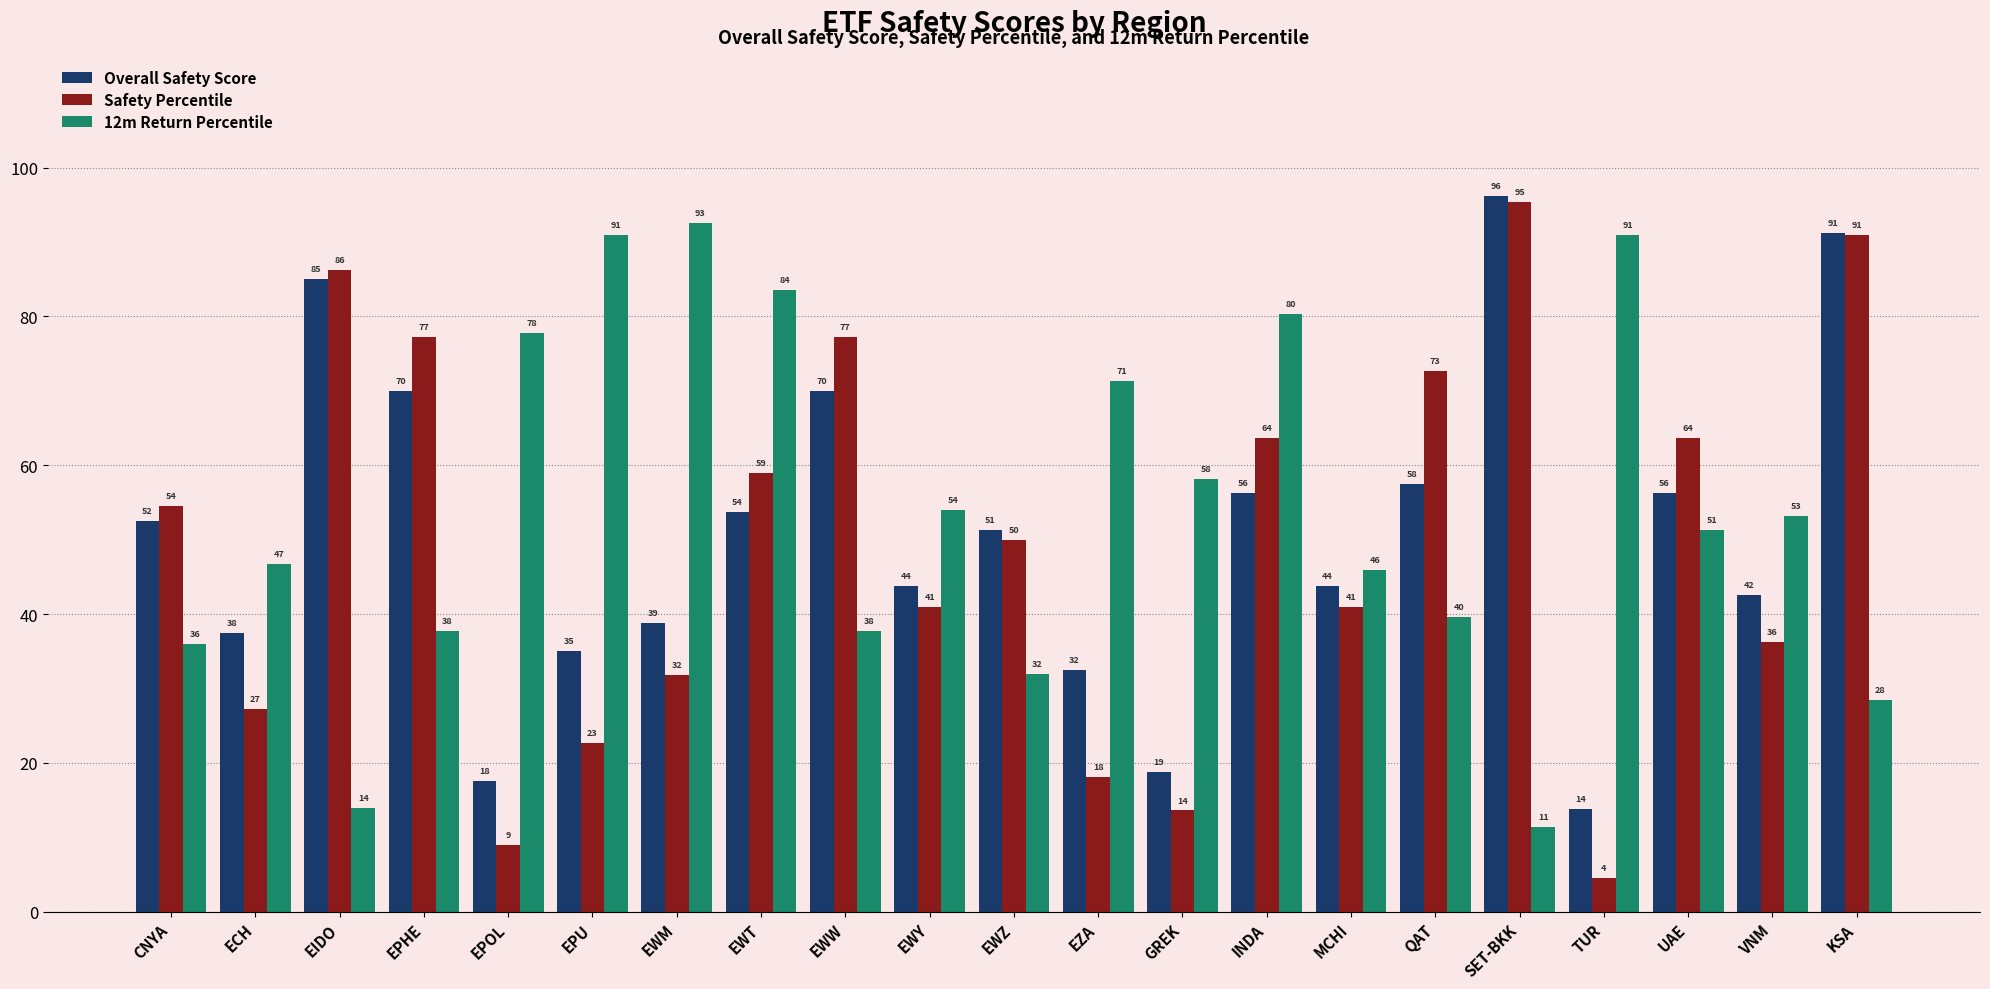

Which label corresponds to the smallest value in the chart?

TUR